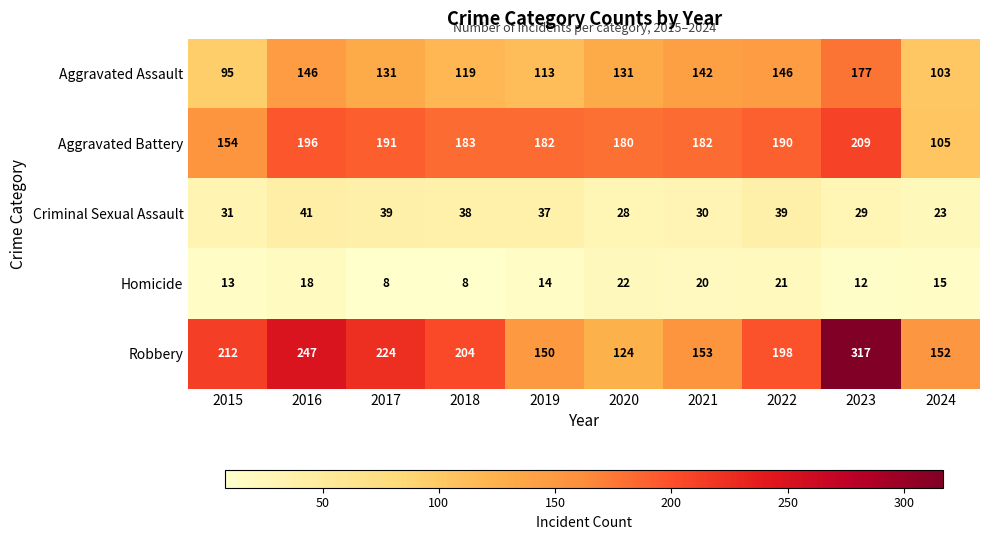

At which category does the chart reach its peak across all series?

2023